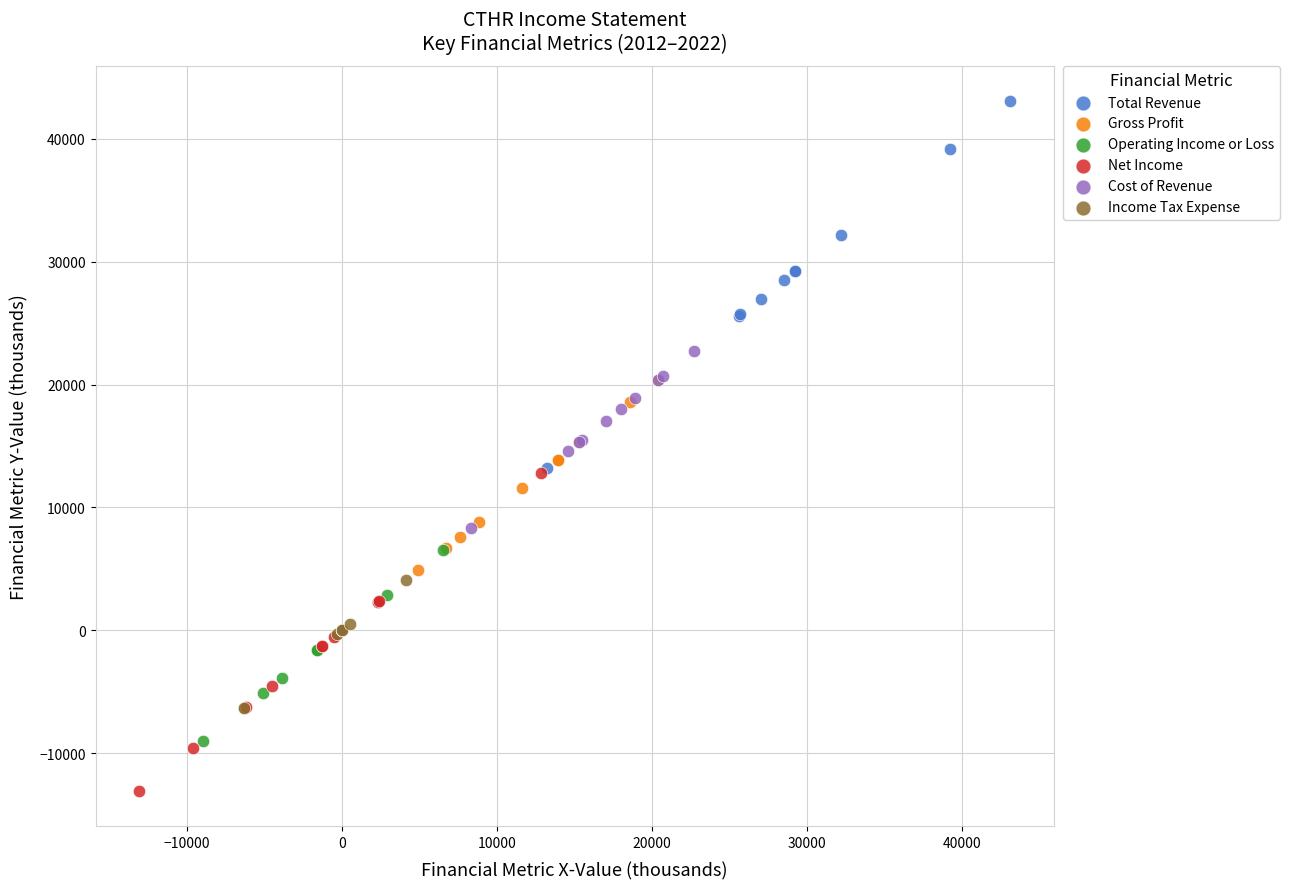

Which series contains the highest Y value?

Total Revenue